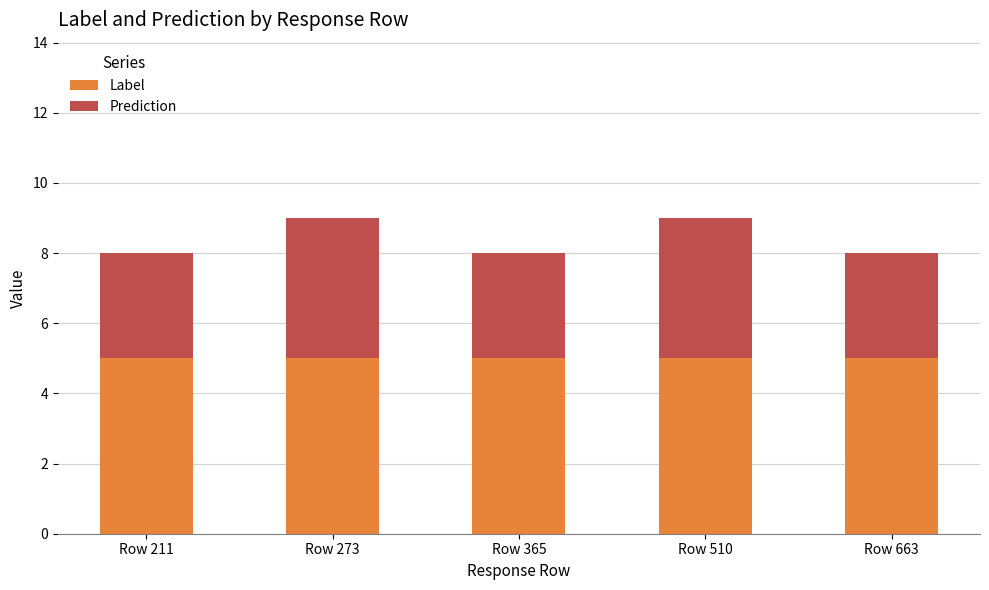

Reading left to right, transcribe the values for Label.

5	5	5	5	5